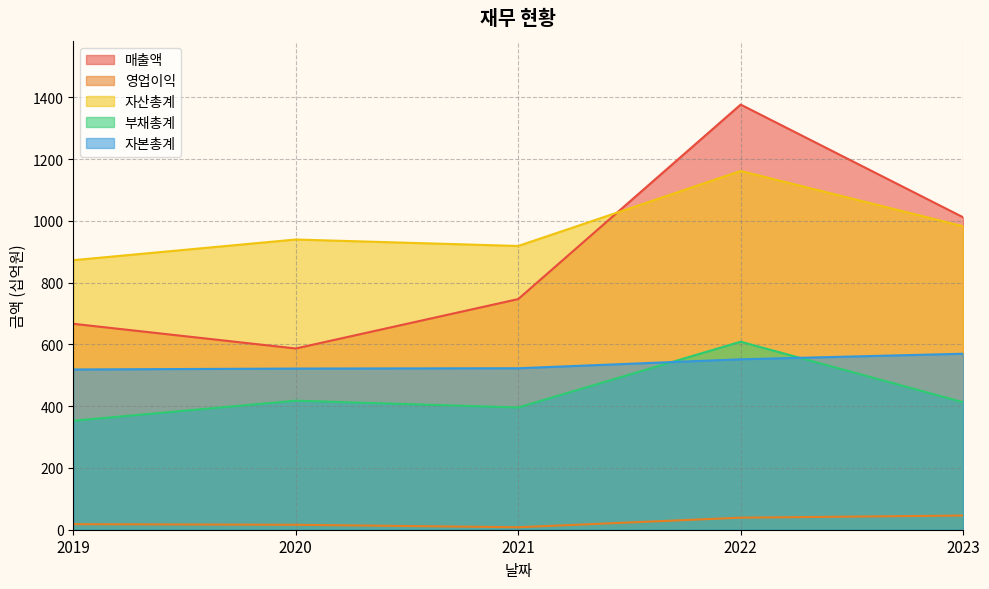

True or false: 자본총계 and 영업이익 intersect in this chart.

False